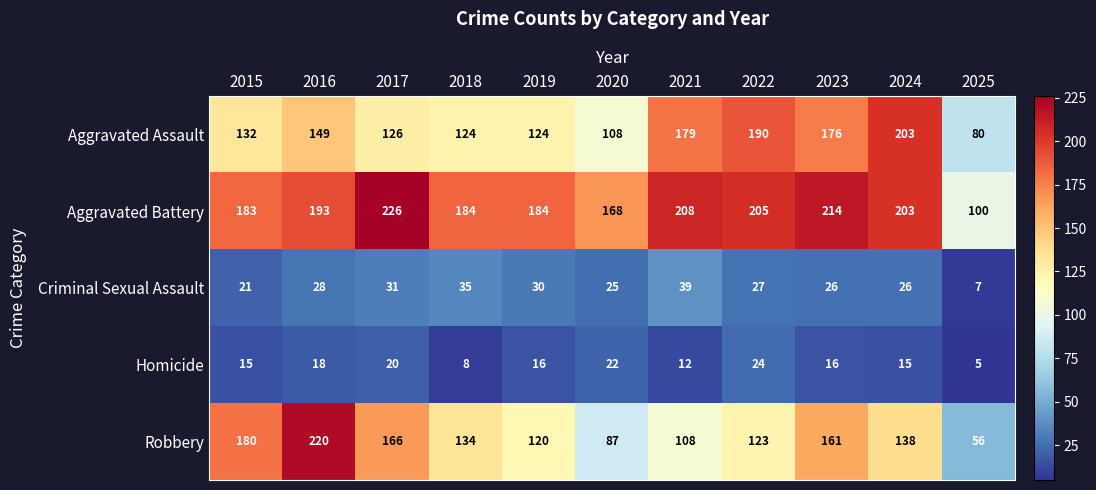

At which category does the chart reach its peak across all series?

2017